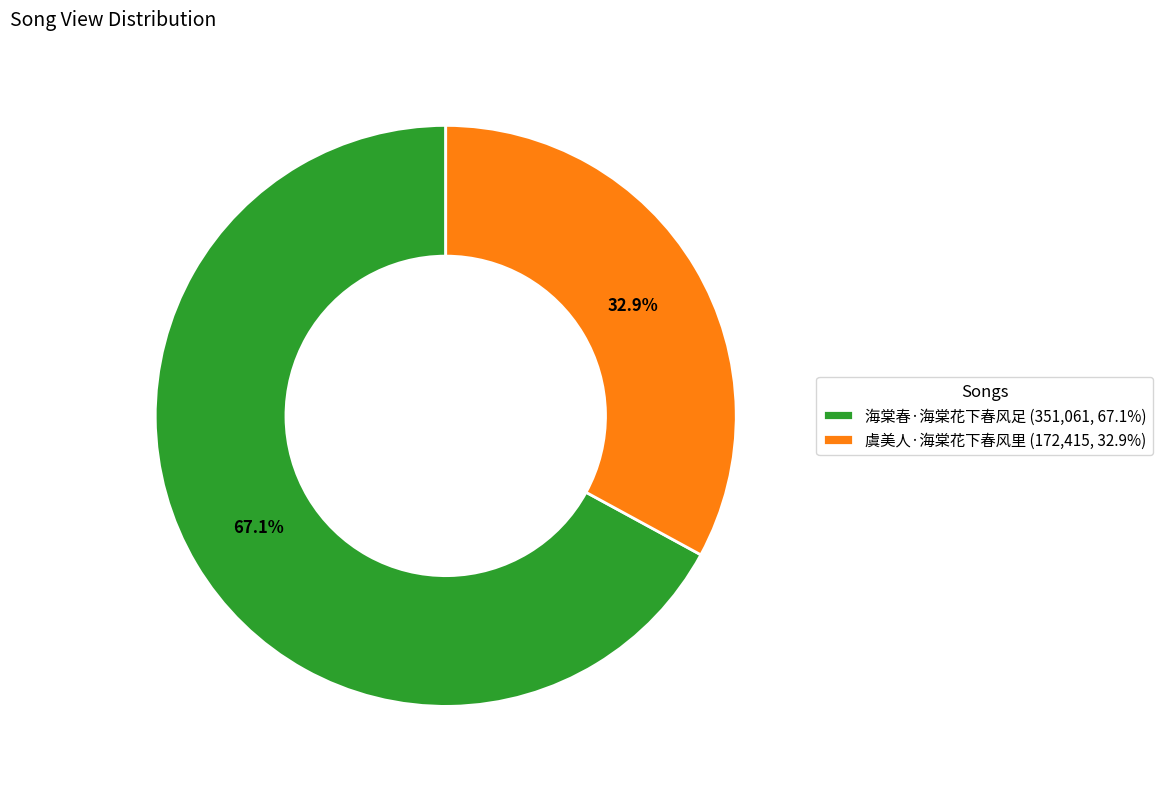

To the nearest percent, what percentage of the pie is 虞美人·海棠花下春风里?

33%